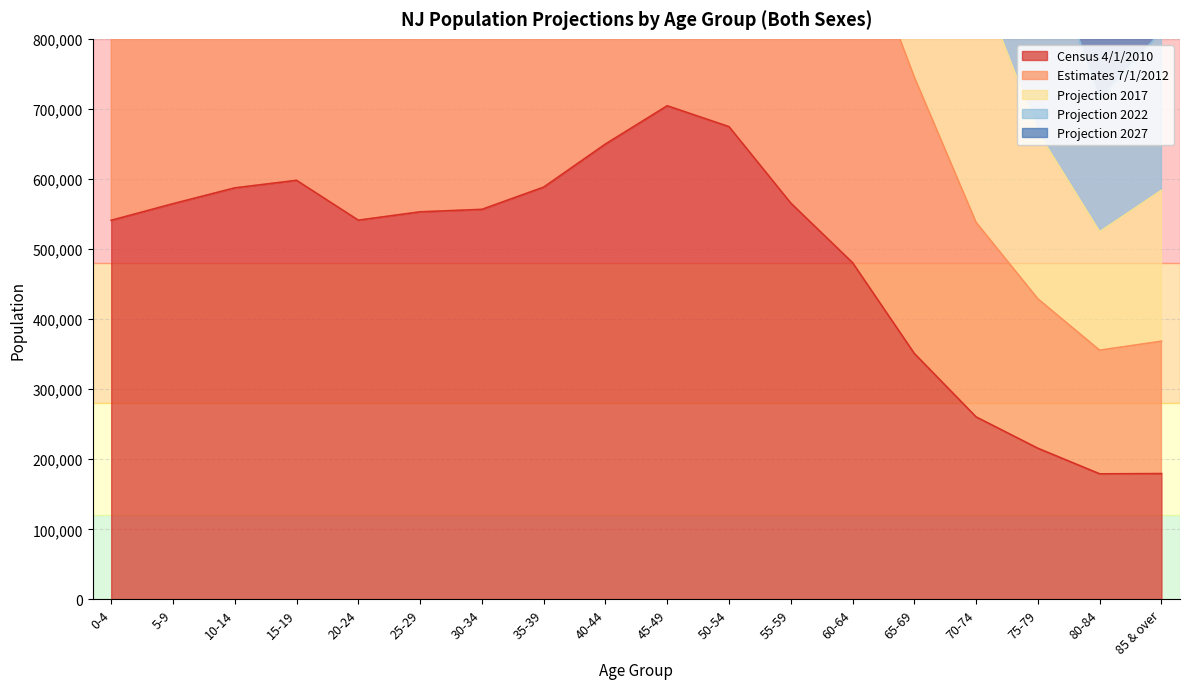

What is the minimum value for Census 4/1/2010?

179233